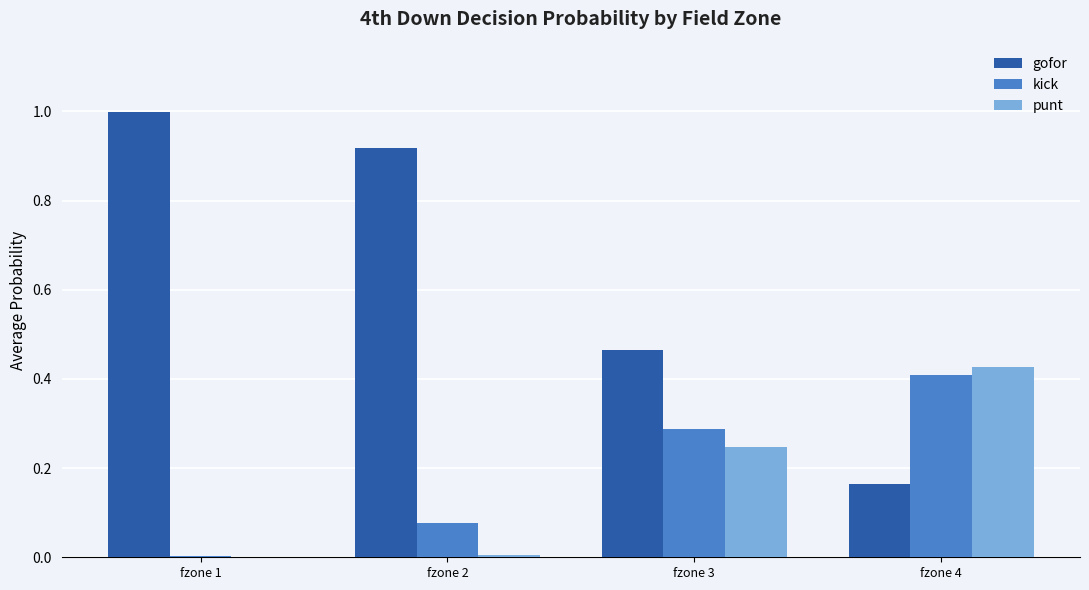

The punt series shows 0.0 at fzone 1. True or false?

True